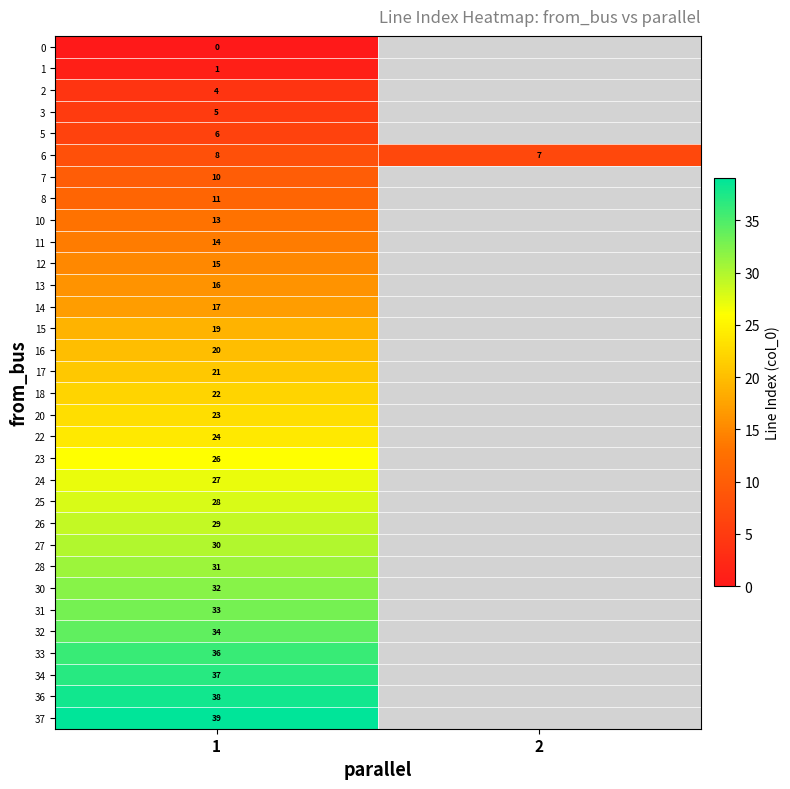

True or false: row_20 has a value of 14.8 at 1.

False